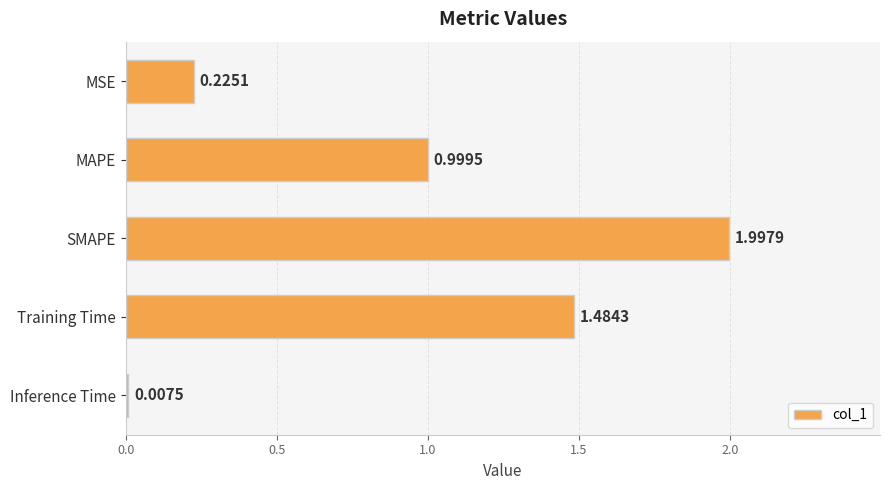

What is the label of the 1st bar from the bottom?

Inference Time